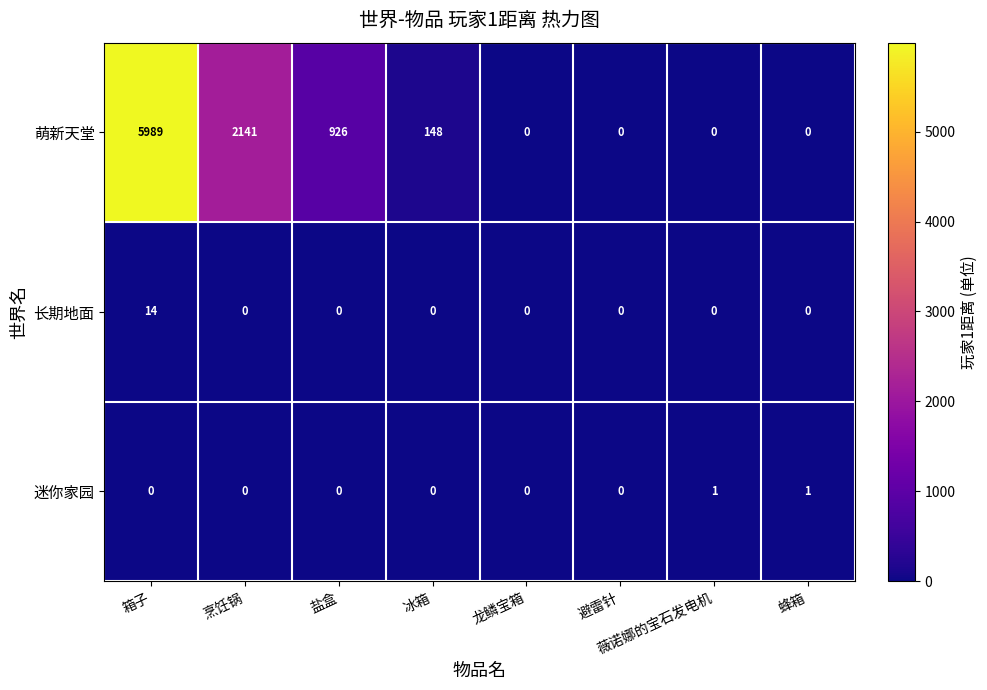

Which series has the largest range (max minus min)?

萌新天堂